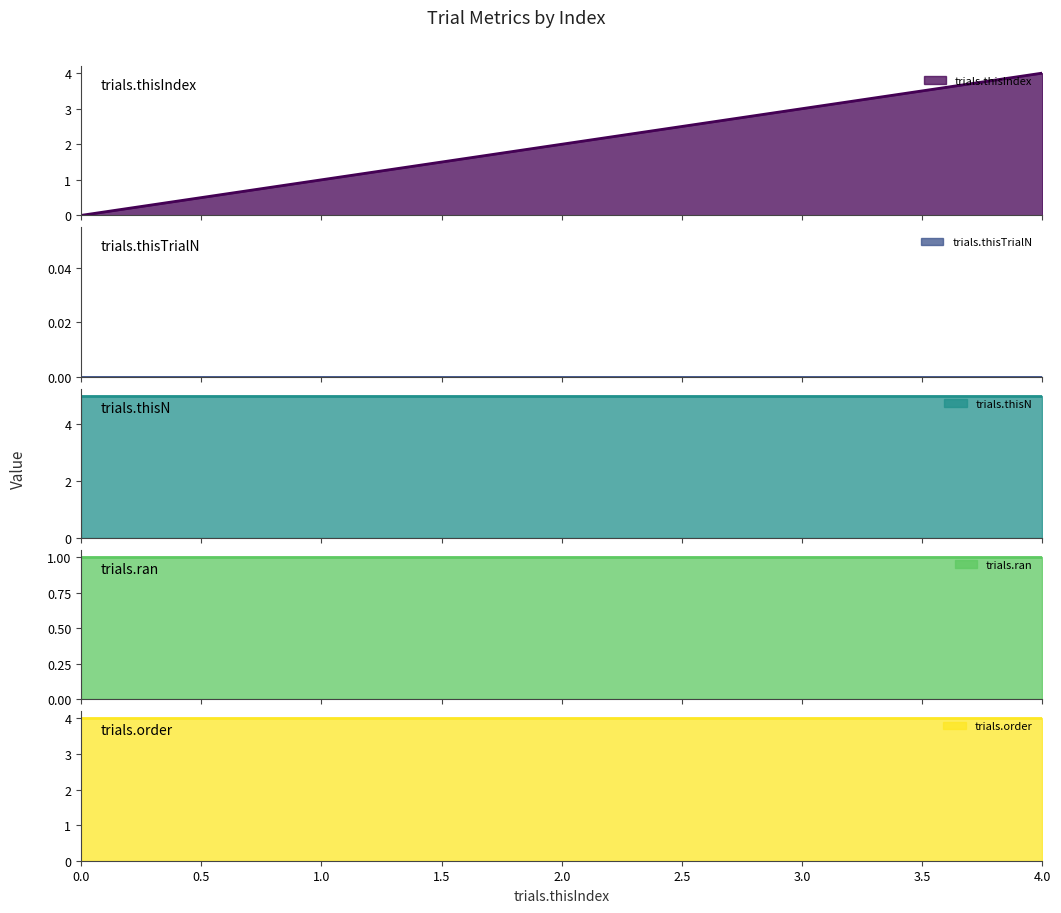

True or false: trials.thisIndex and trials.thisTrialN intersect in this chart.

False